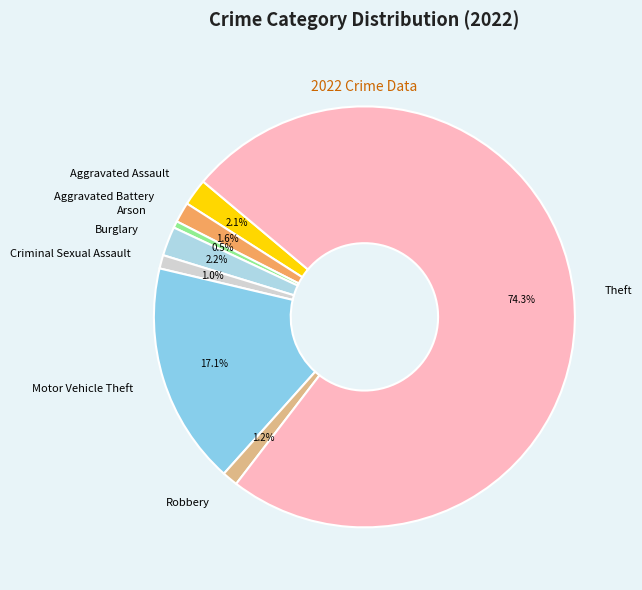

Between Theft and Aggravated Assault, which is larger?

Theft